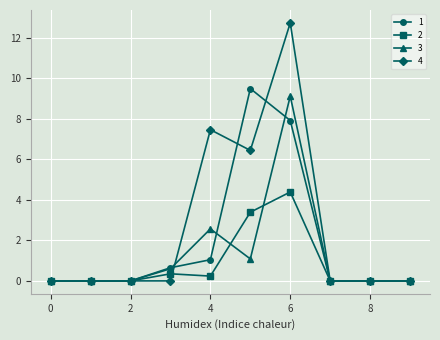

Which series has the widest spread of values?

4